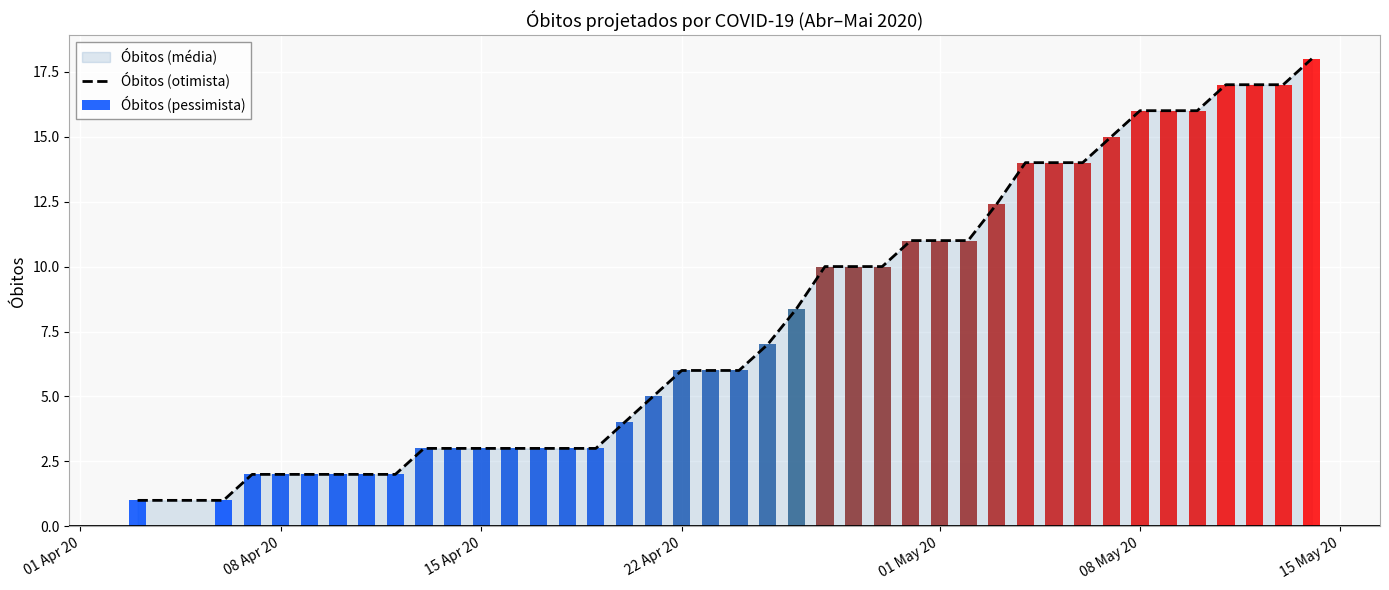

Count the number of categories in the chart.

40